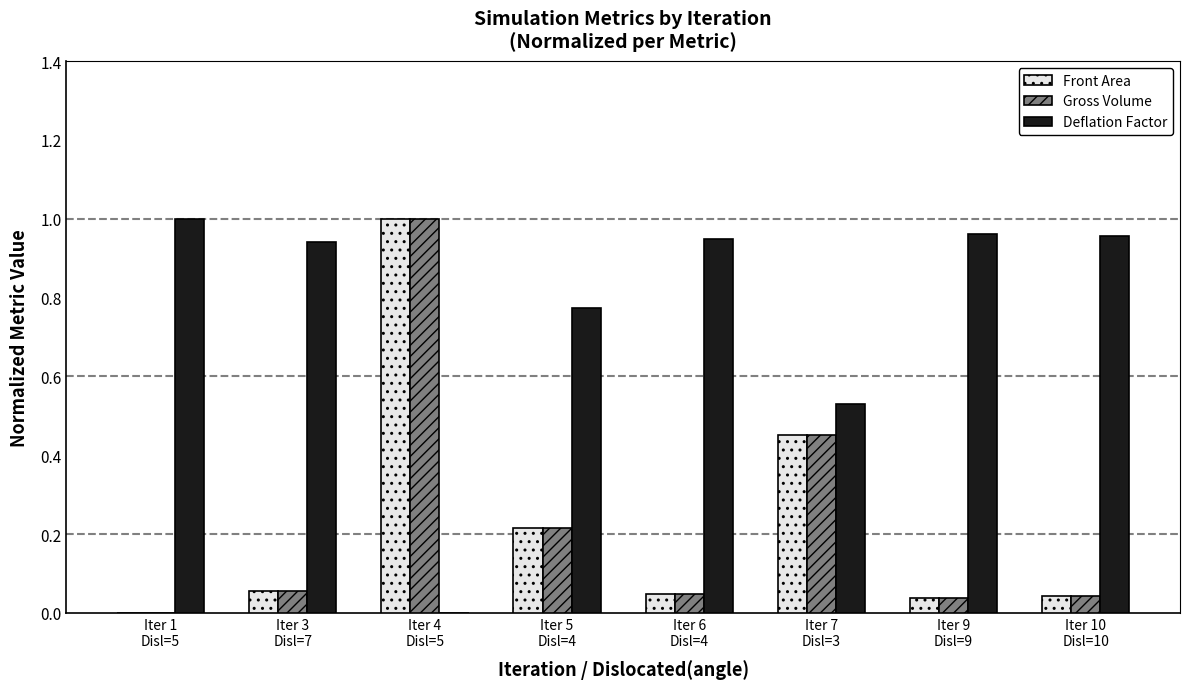

Which series has the largest total across all categories?

Deflation Factor